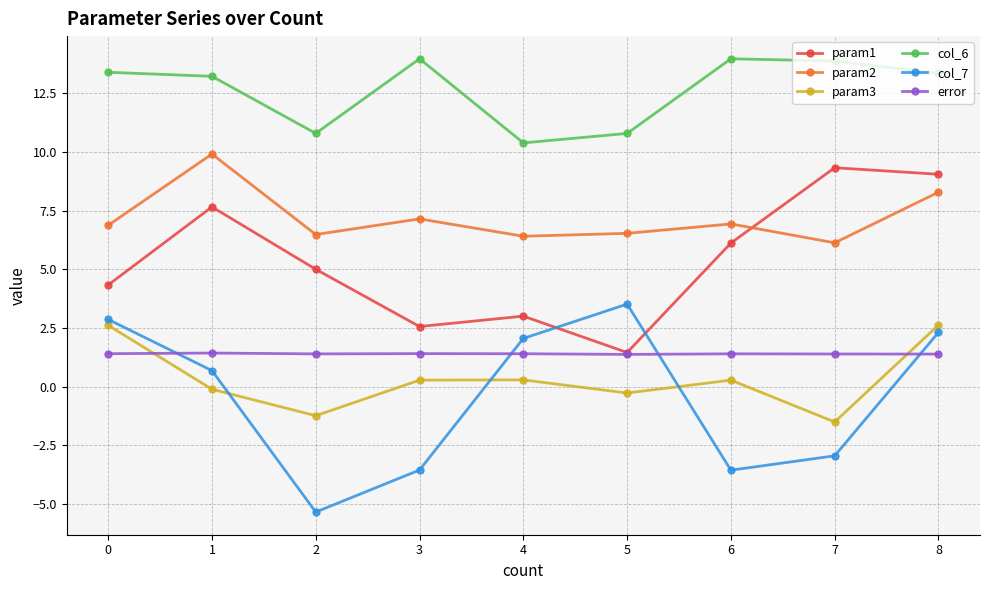

The col_7 series shows 1.2 at 8. True or false?

False